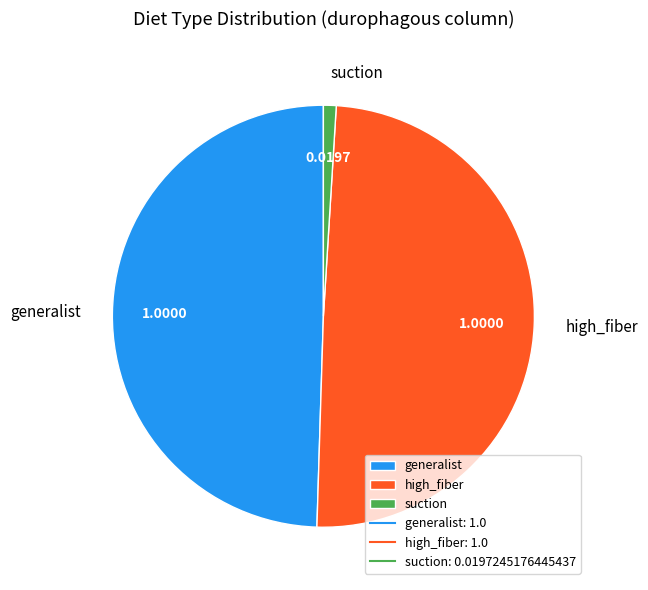

Is the sum of high_fiber and generalist greater than half?

Yes